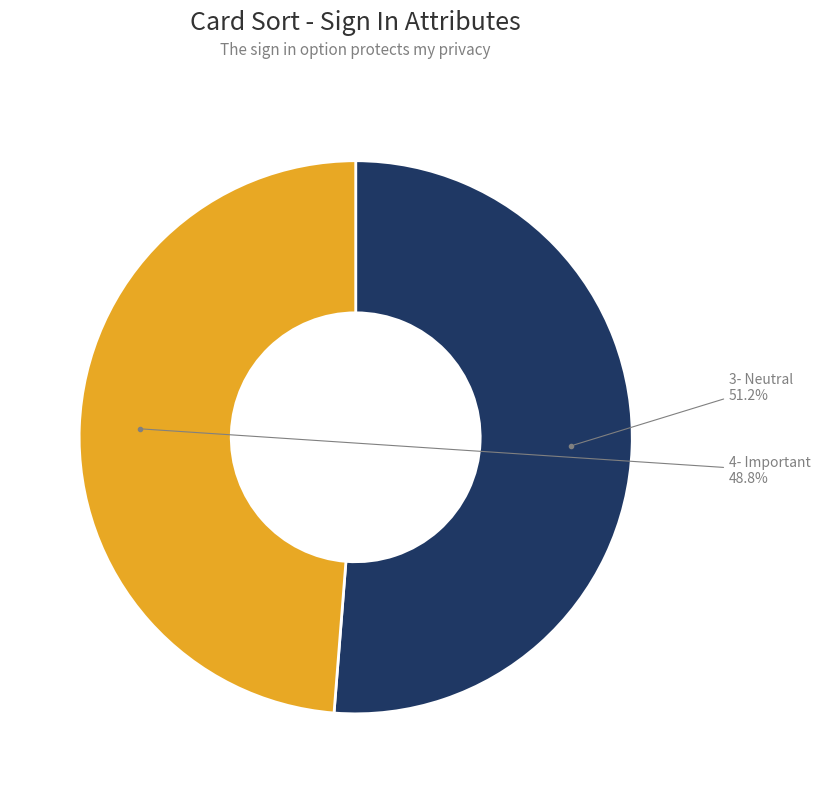

How many slices are in this pie chart?

2